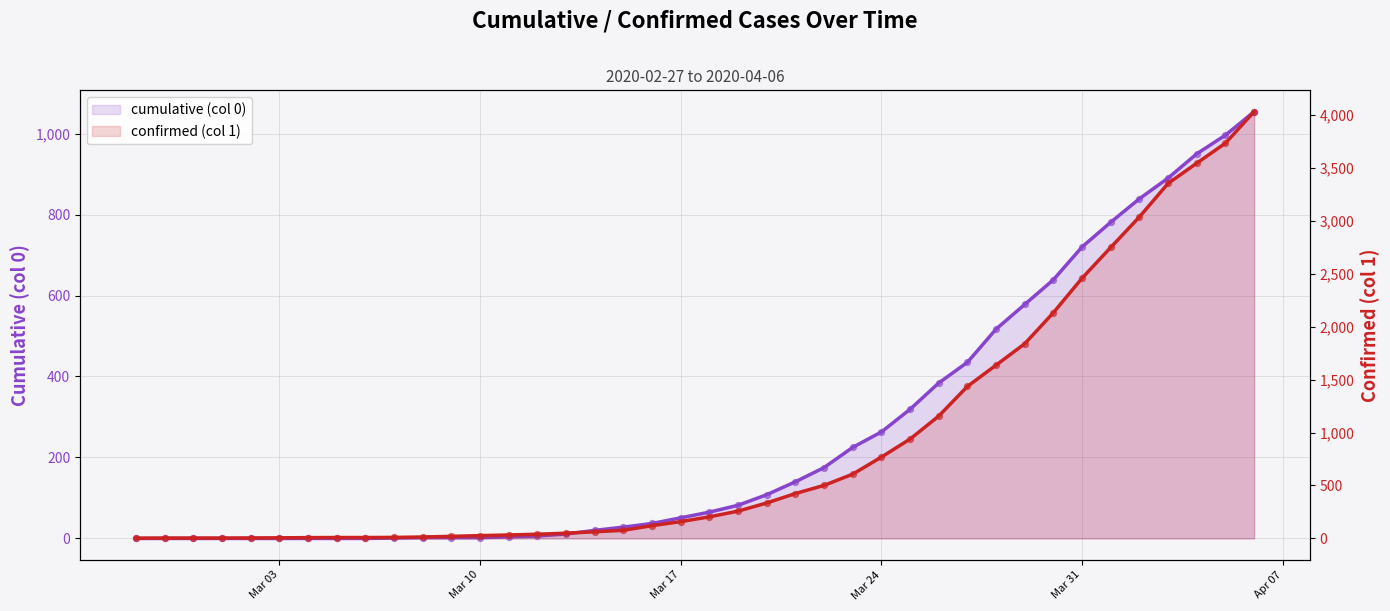

At how many categories does at least one series exceed 3654?

2